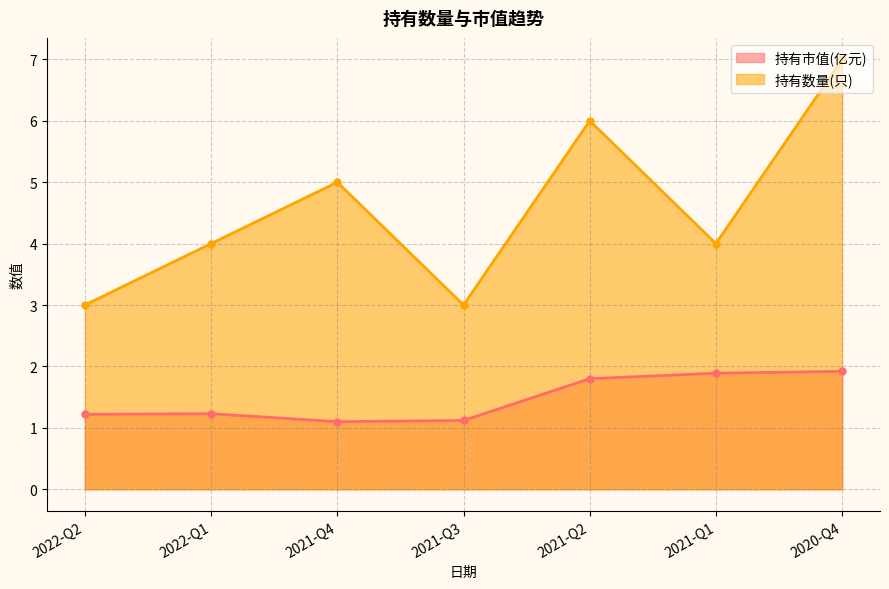

What is the approximate value of 持有市值(亿元) at 2020-Q4?

1.9